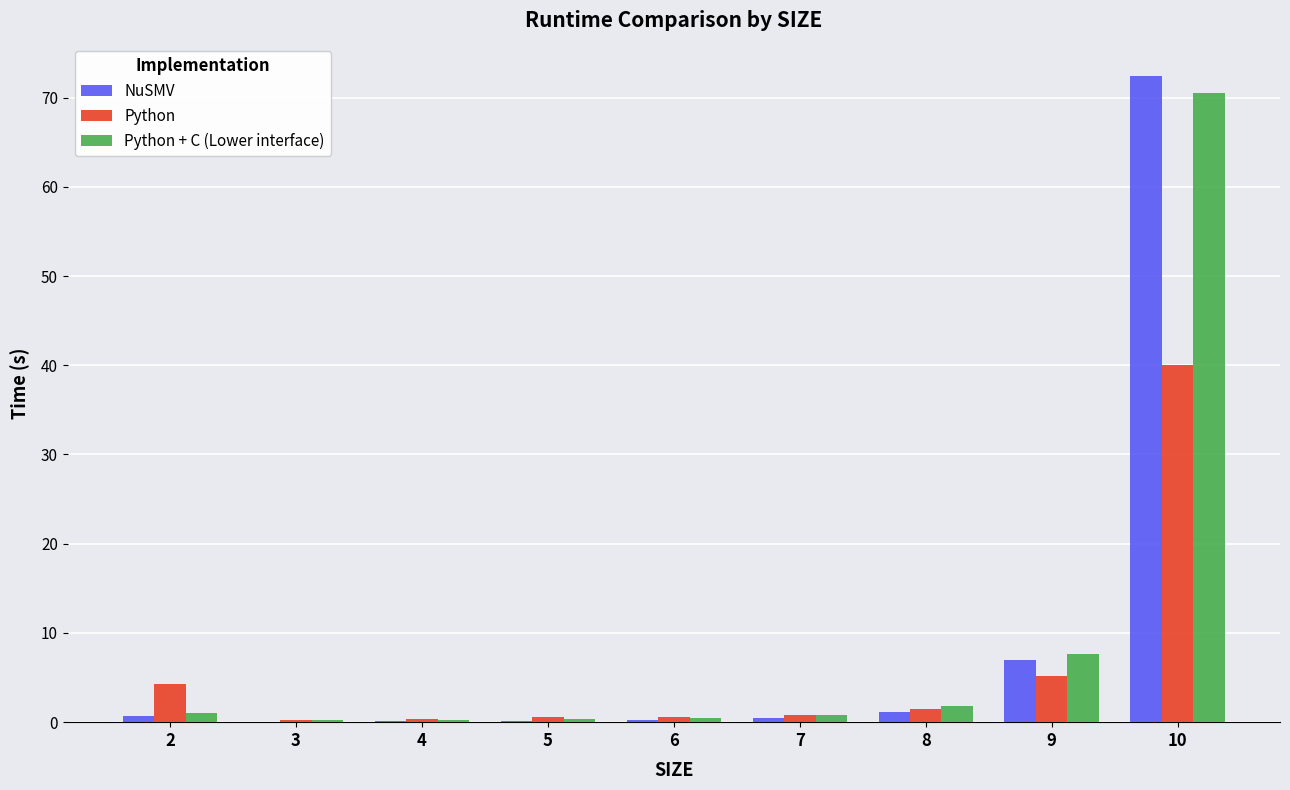

Is it true that Python + C (Lower interface) equals 1.9 at 8?

True